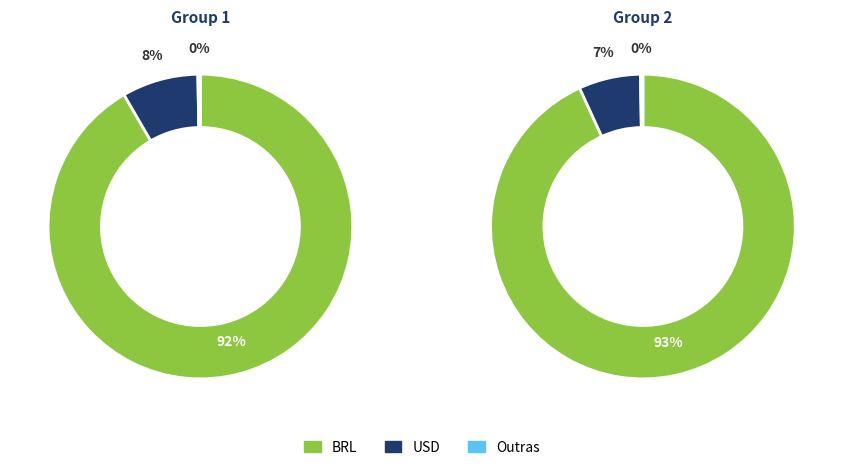

Which series changed the most between 1 and 16?

BRL